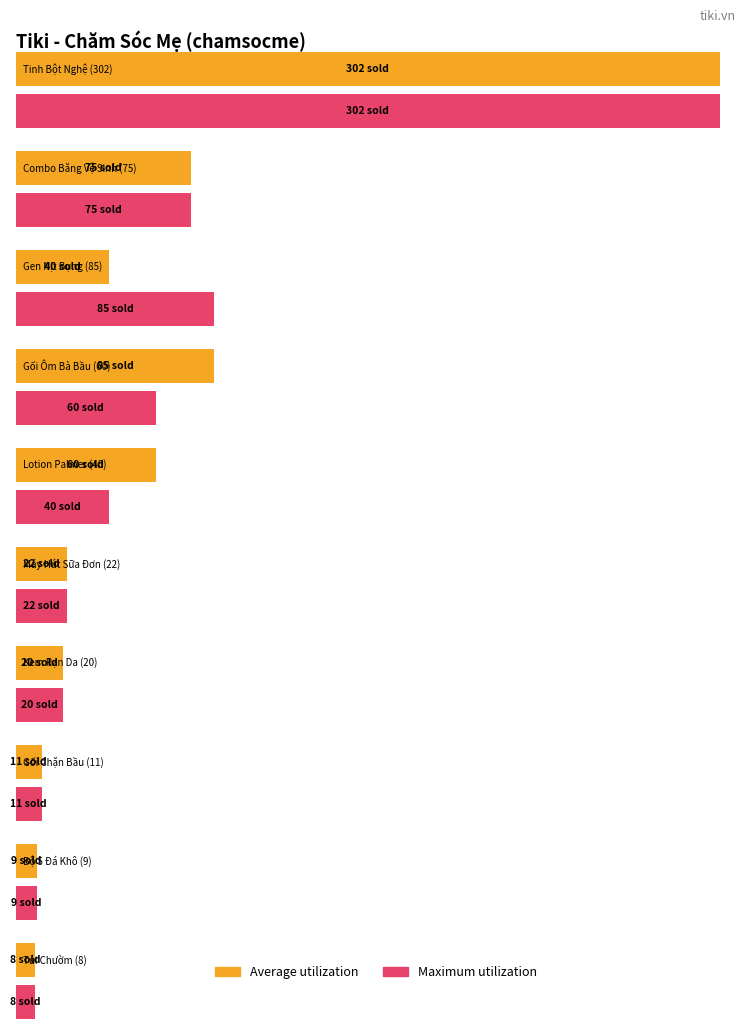

Is the value of Average utilization at Gối Ôm Bà Bầu (60) greater than the value of Maximum utilization at Gối Ôm Bà Bầu (60)?

Yes